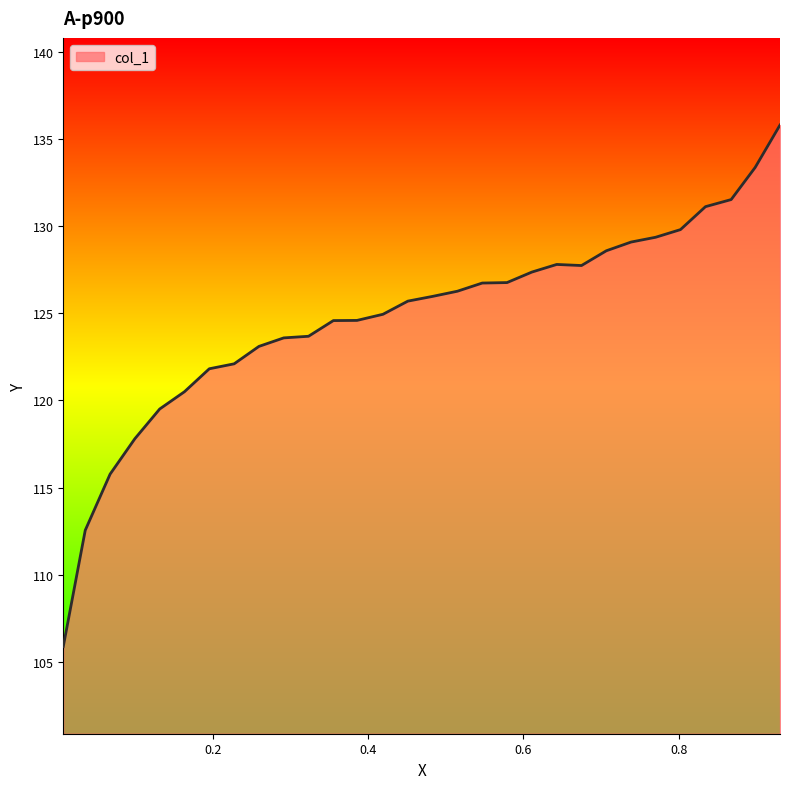

What is the difference between the maximum and minimum values?

29.9